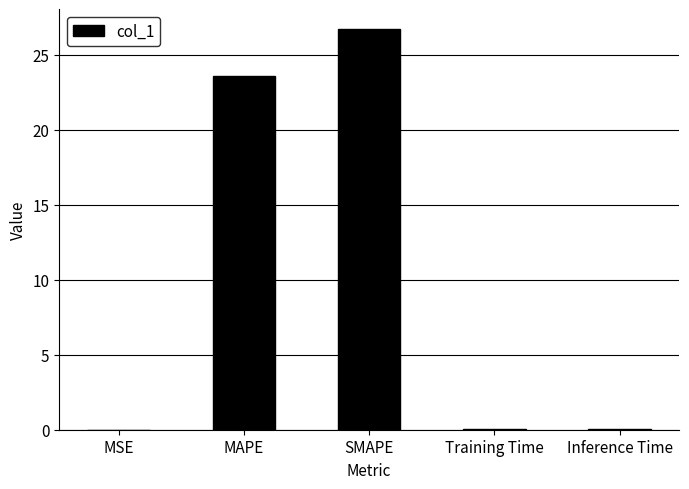

Is it true that the value at MAPE is 32.3?

False